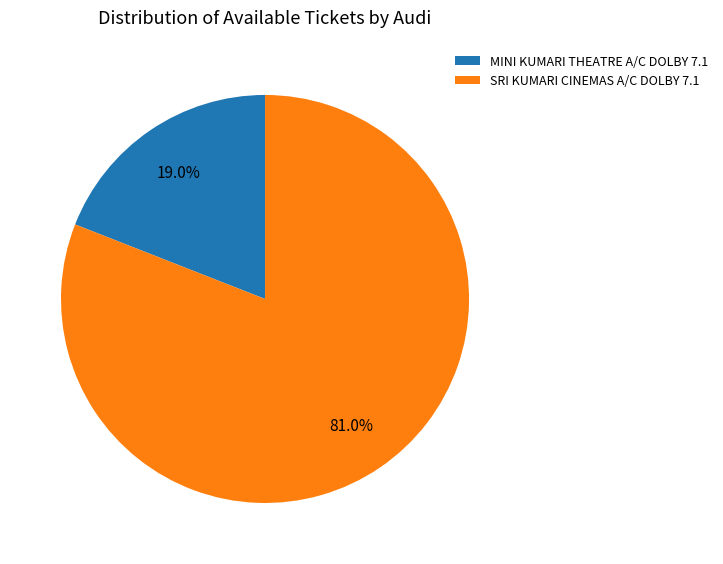

The SRI KUMARI CINEMAS A/C DOLBY 7.1 slice represents 72% of the pie. True or false?

False